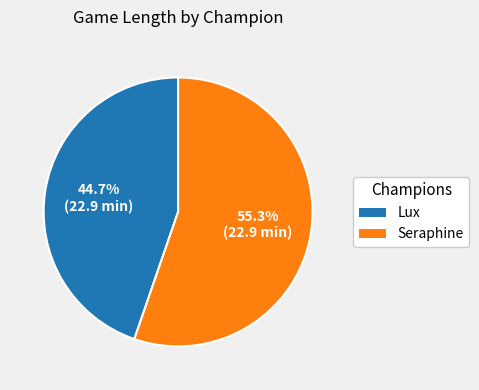

How many slices are in this pie chart?

2